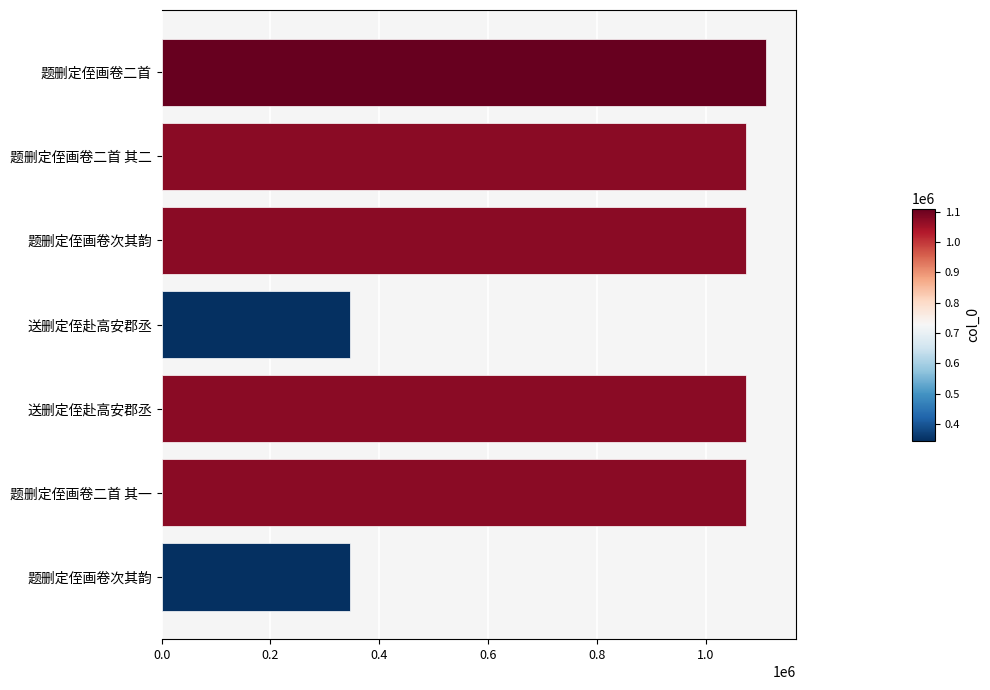

How many data points does each series have?

7